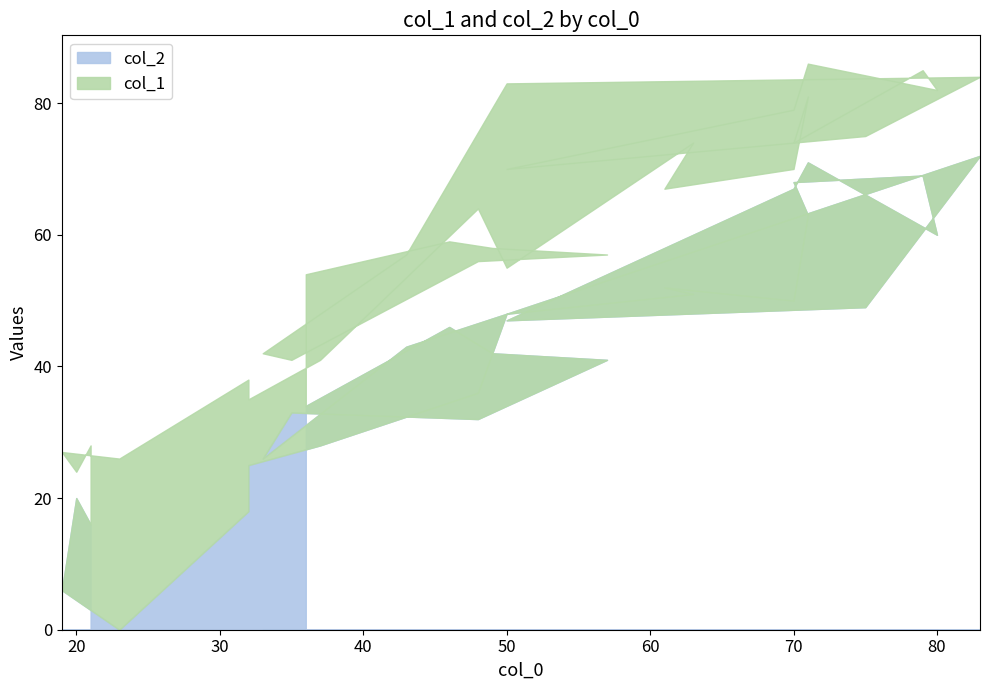

True or false: col_1 and col_2 cross at least once.

False